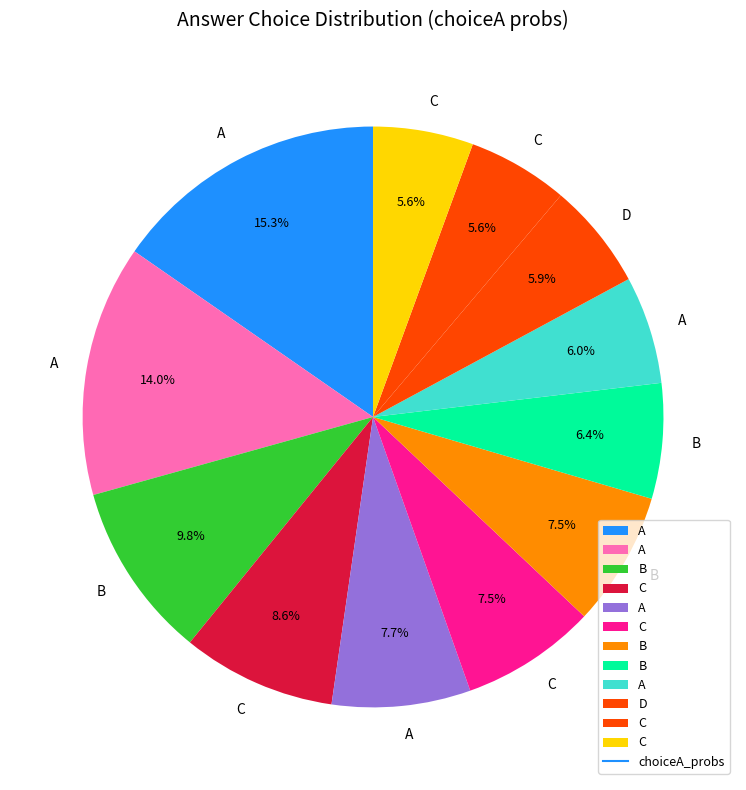

Count the number of slices in the pie.

12